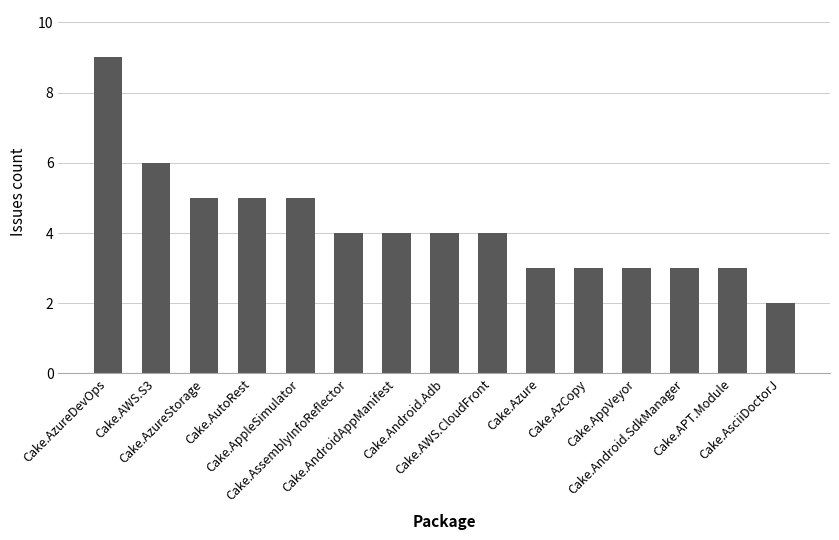

At which label does the data first exceed 4?

Cake.AzureDevOps